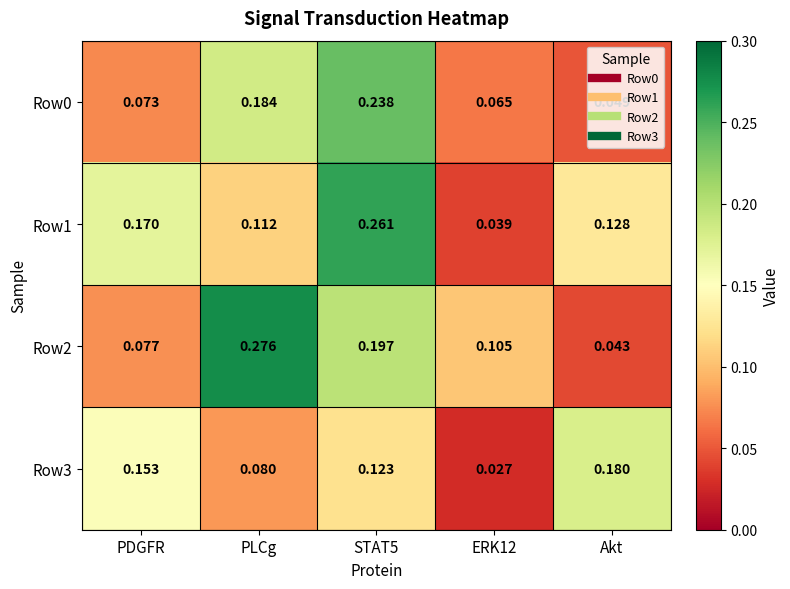

Where is Row2 nearest to the value 0?

Akt